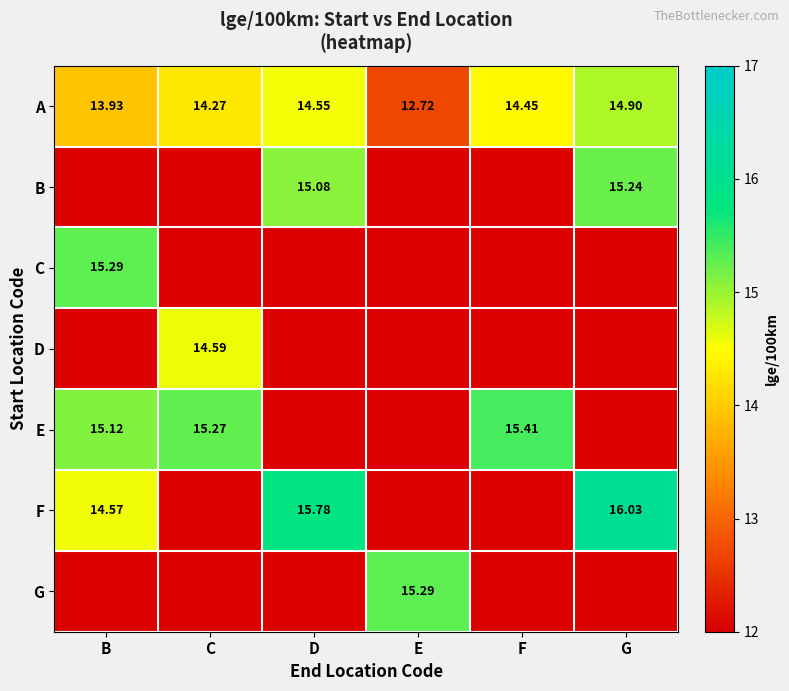

Where does the G series first go above 15?

E